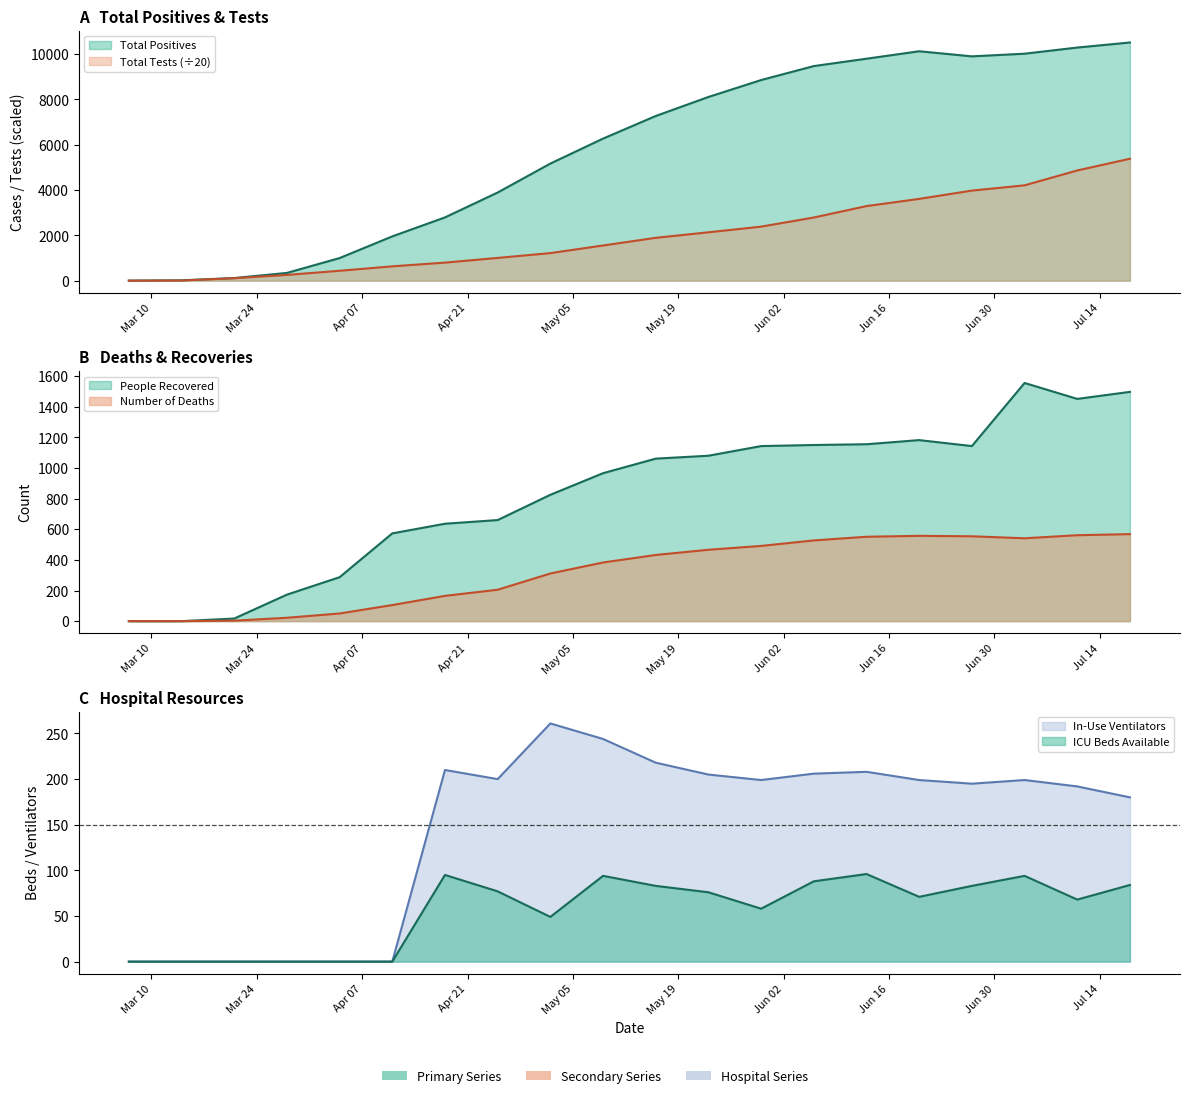

What is the sum of all ICU Beds Available values?

1116.0